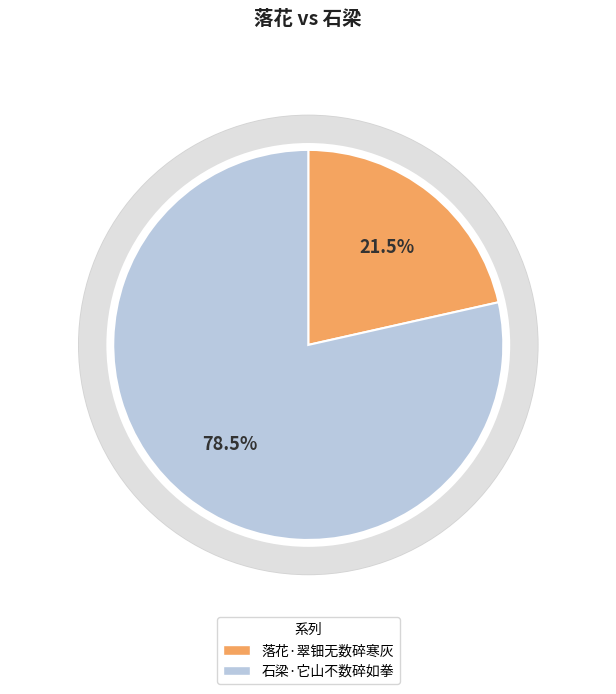

Which slice is the largest?

石梁·它山不数碎如拳